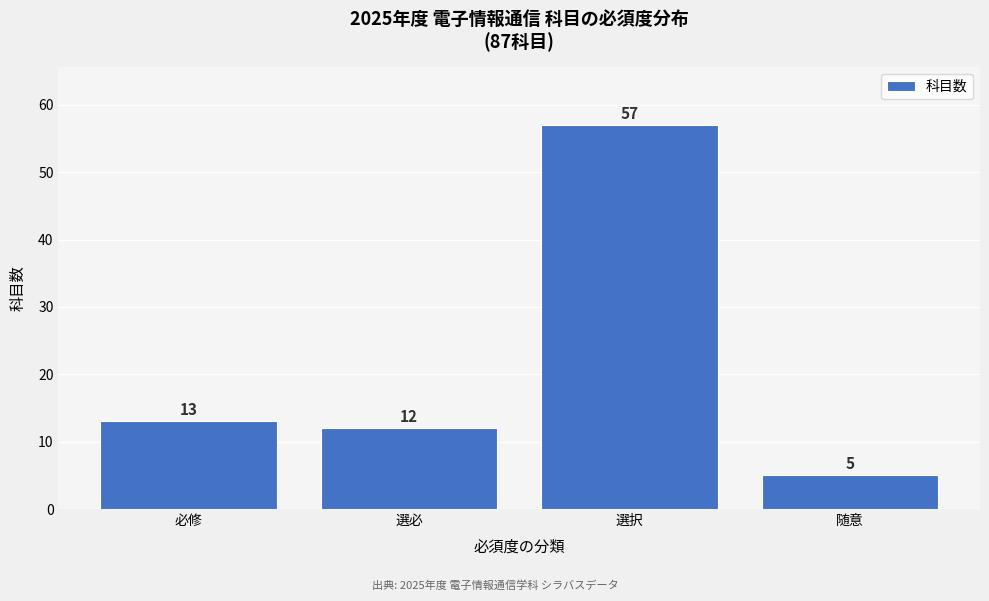

Reading left to right, list all the values displayed in this chart.

必修=13	選必=12	選択=57	随意=5